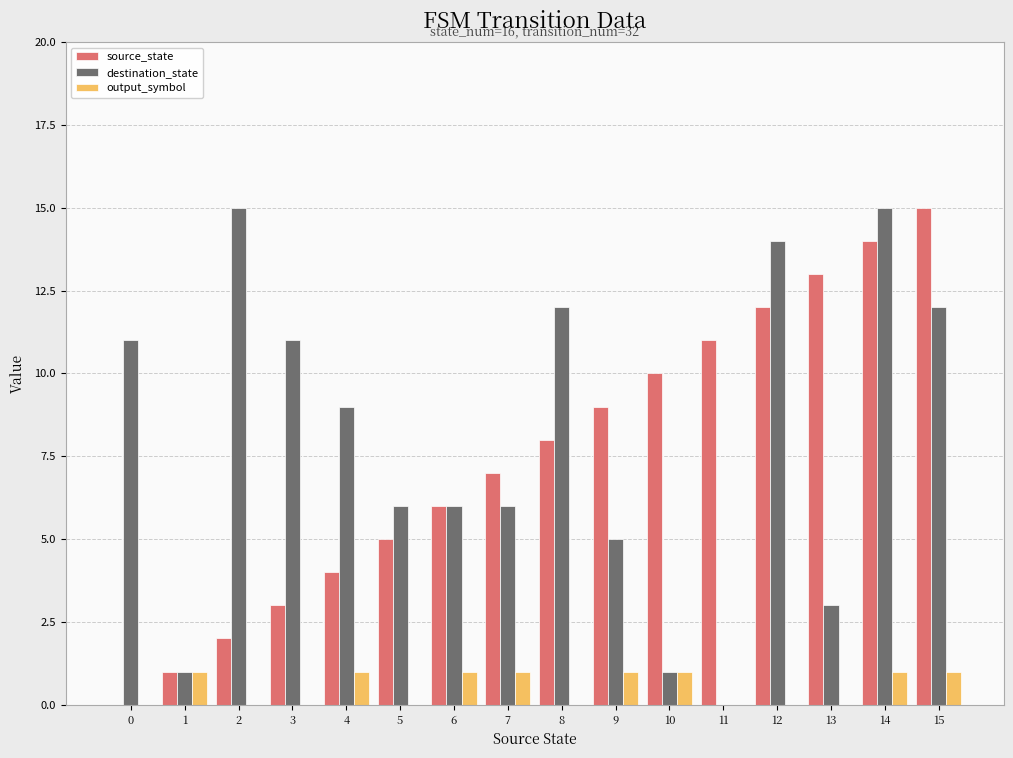

Count the number of data series in this chart.

3